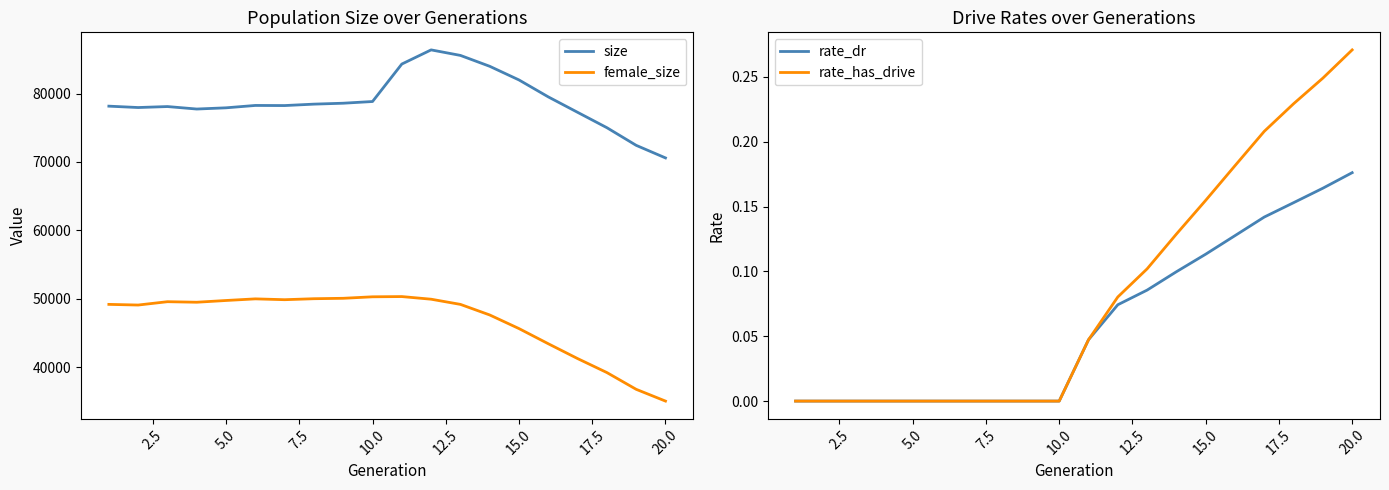

How many distinct data groups are displayed?

4